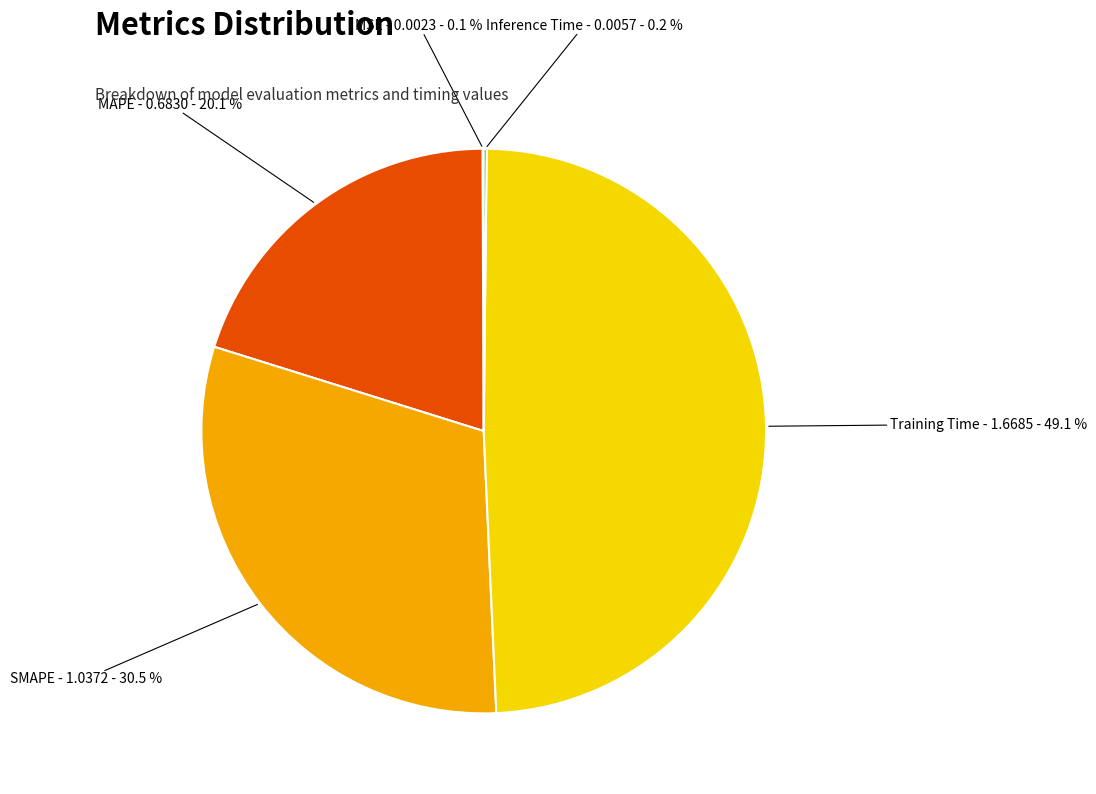

Does any single category account for the majority?

No